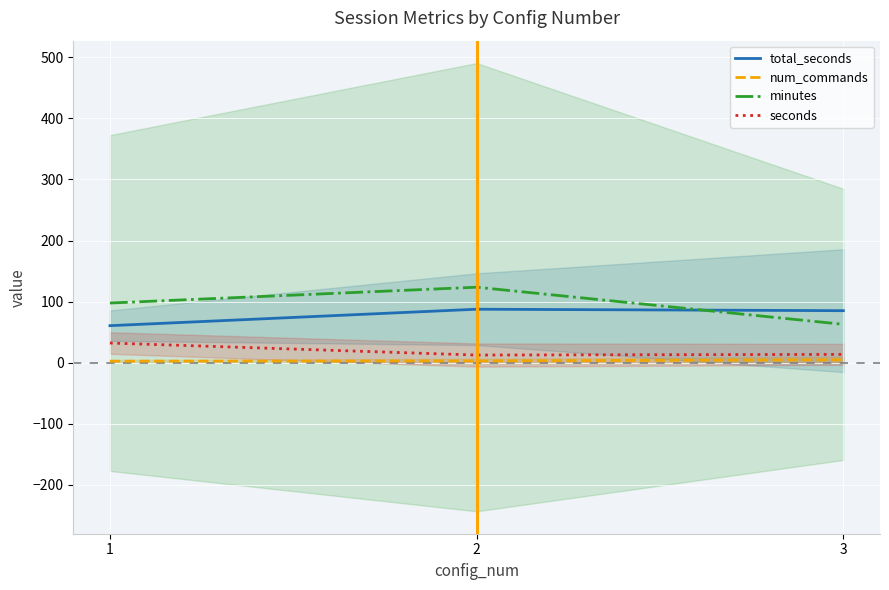

What is the difference between the highest and lowest values at 3?

80.4